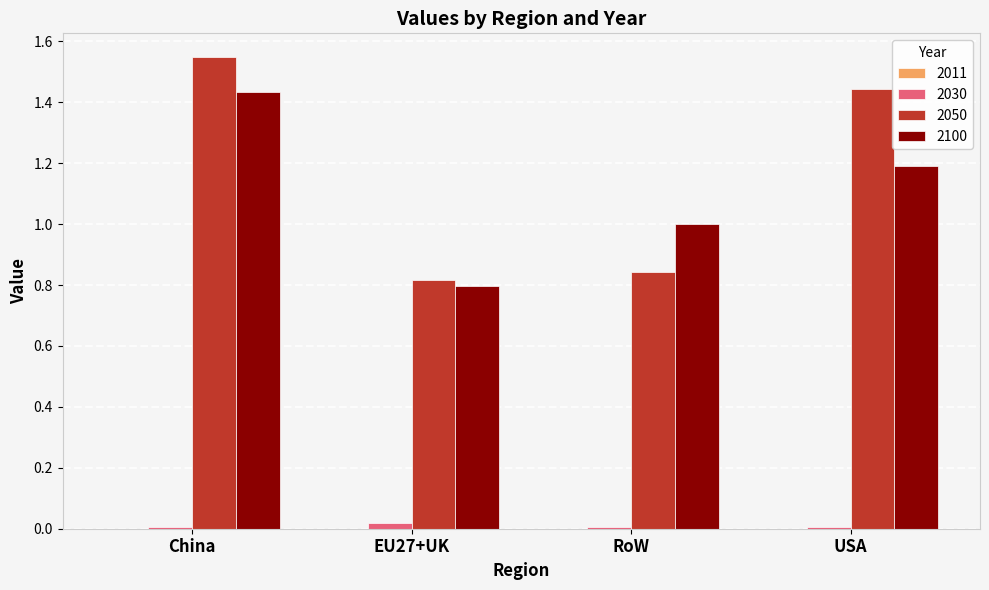

Which series has the largest total across all categories?

2050